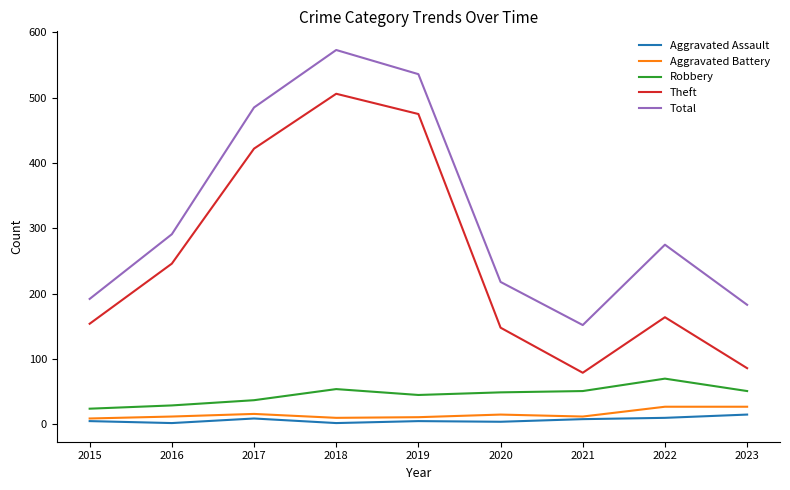

What is the minimum value for Total?

152